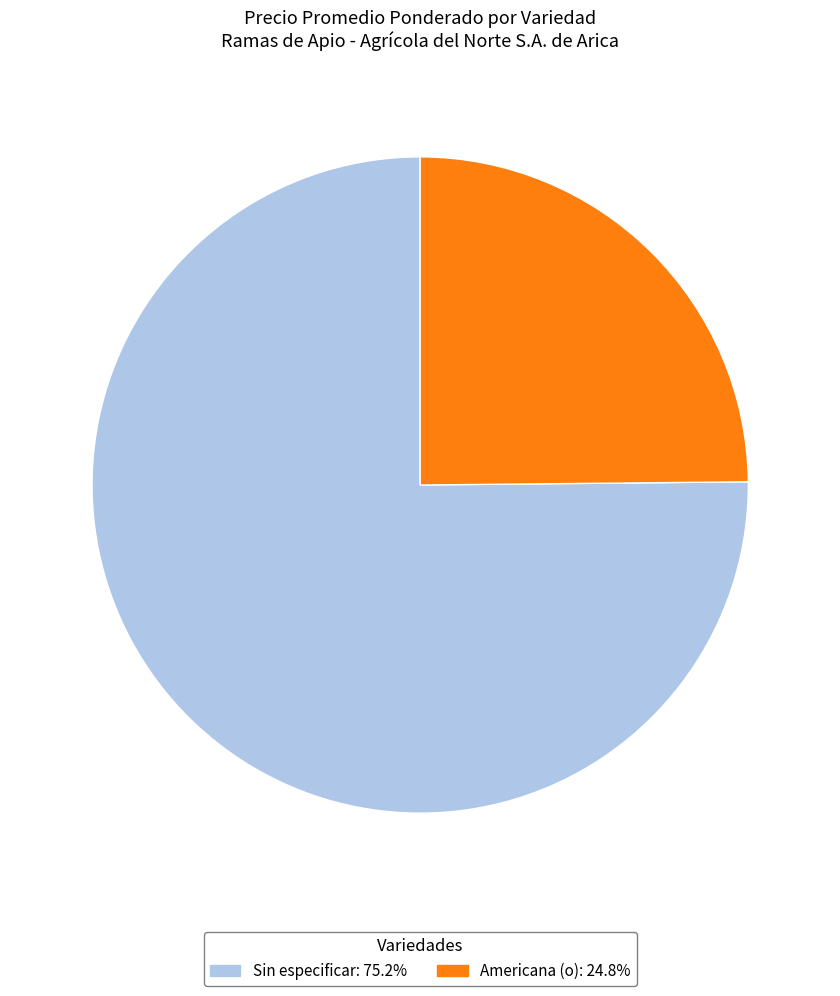

Is there a majority slice in this chart?

Yes